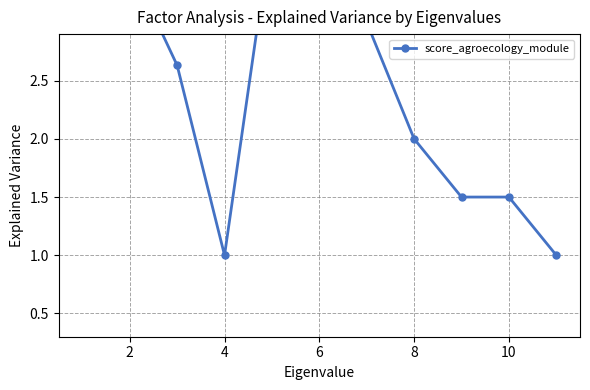

Where is the first local maximum?

2